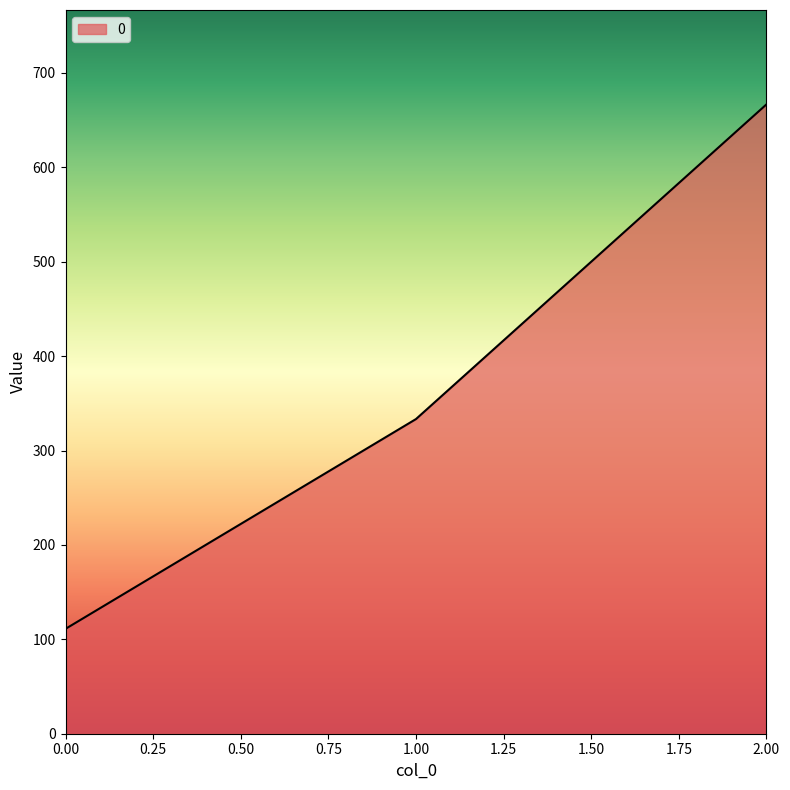

What is the ratio of the value at 0.00 to the value at 1.00?

0.3